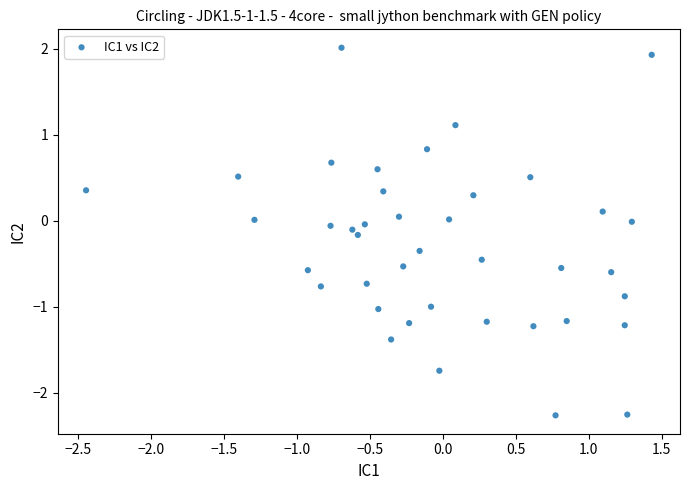

What is the range of X values (max minus min)?

3.9